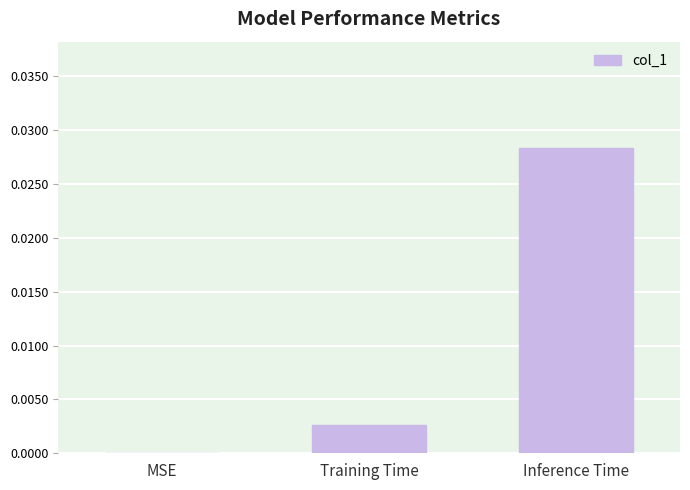

Which category has the highest value across all series?

Inference Time